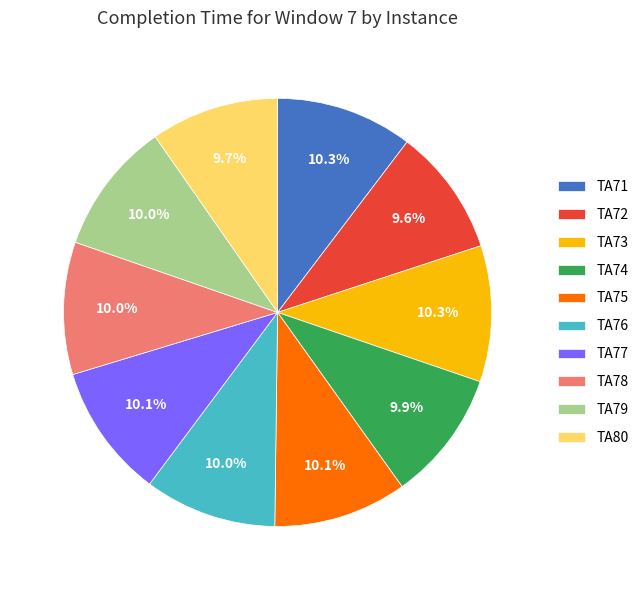

Combined, do TA75 and TA79 account for over 50%?

No